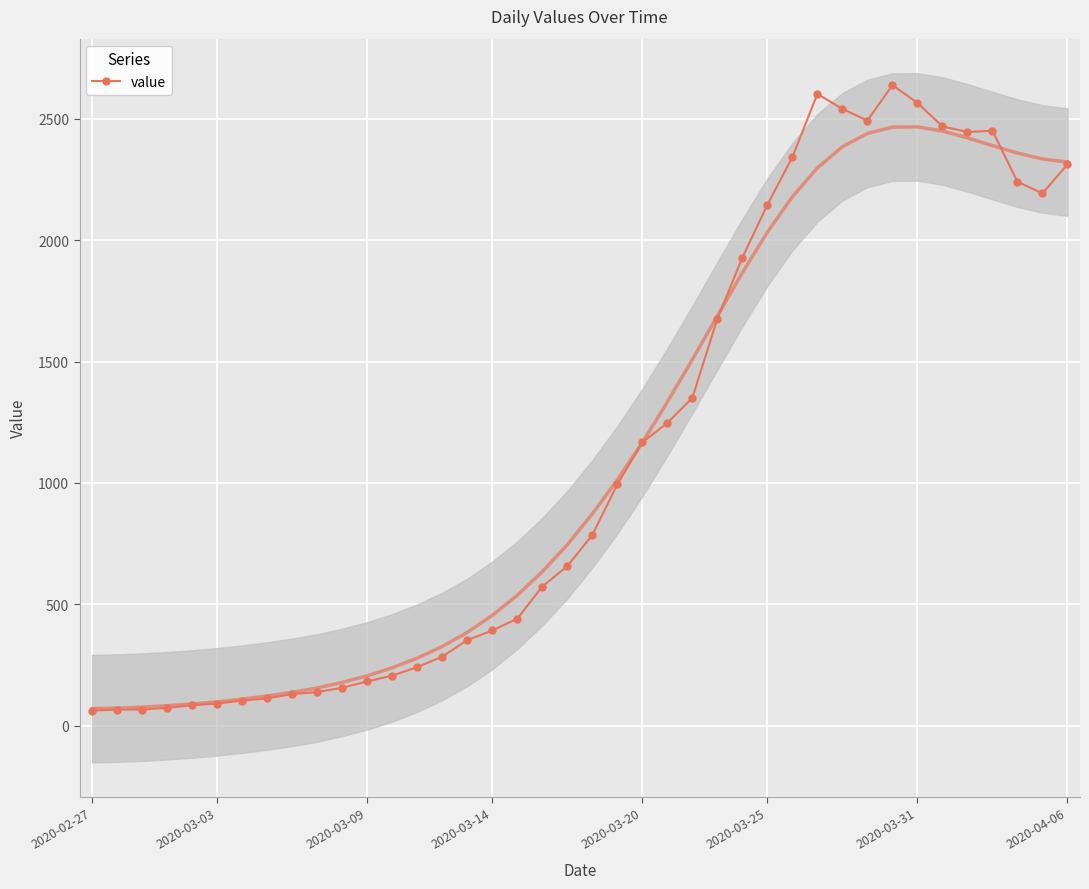

True or false: value has more than 1 points higher than both neighbors.

True